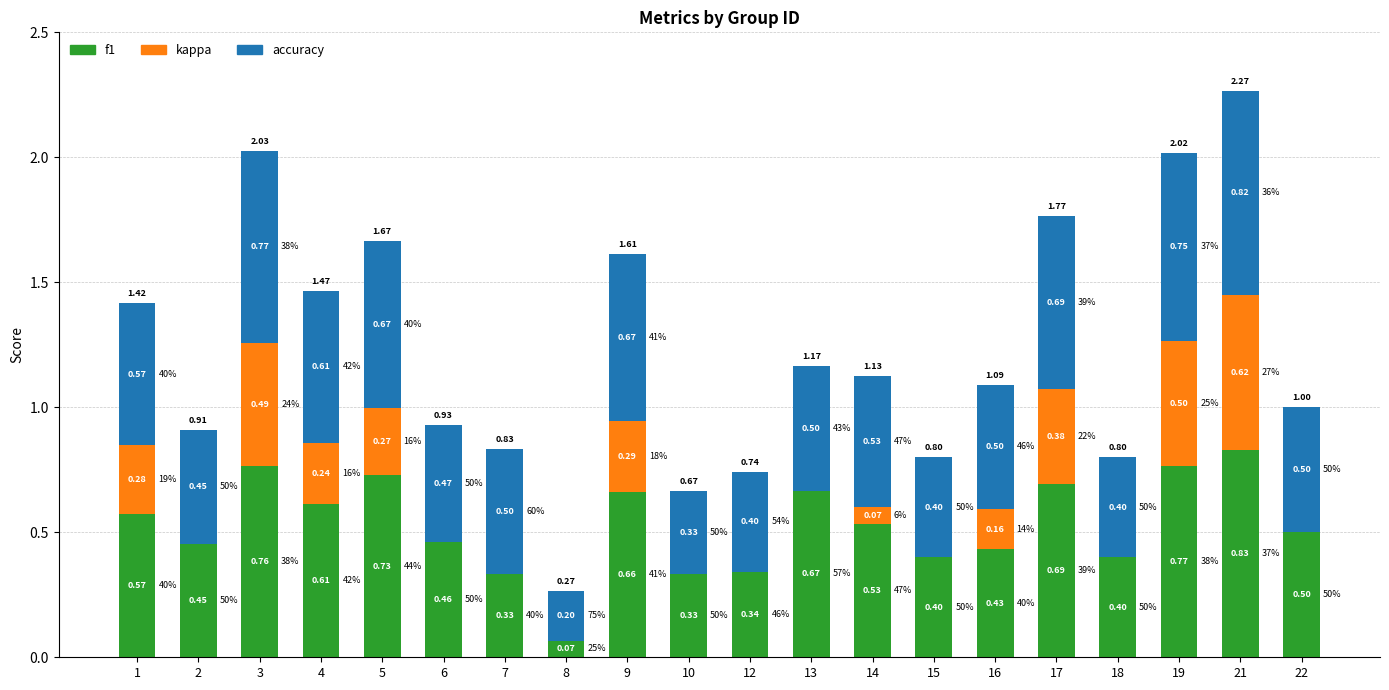

Which series changed the most between 6 and 18?

accuracy